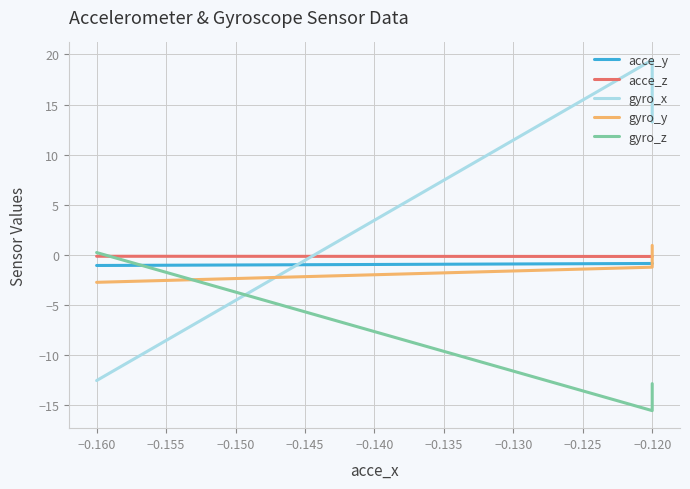

Which series changed the most between −0.160 and −0.135?

gyro_x